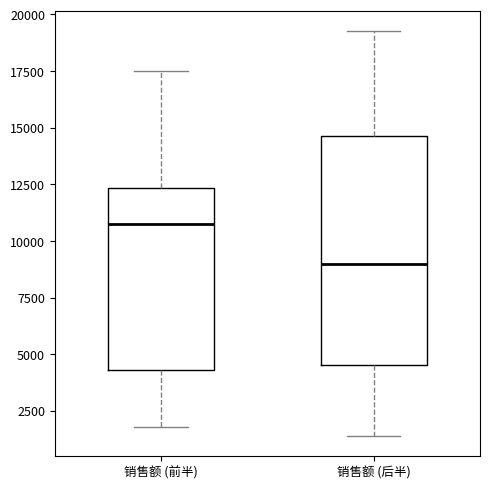

Reading left to right, read every box against the y-axis: the position of its median line, the range the box covers, and the ends of its whiskers. The values are not printed on the chart, so give them approximately, as read against the axis.

销售额 (前半): median 10500, box 4500 to 12500, whiskers 2000 to 17500
销售额 (后半): median 9000, box 4500 to 14500, whiskers 1500 to 19500